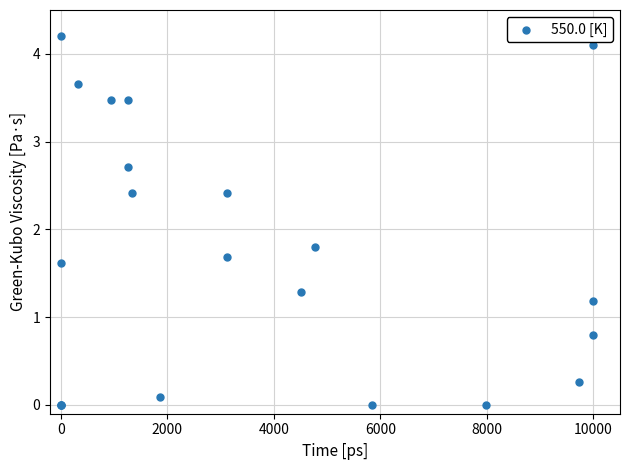

What Y value in the scatter plot is closest to 2?

1.8